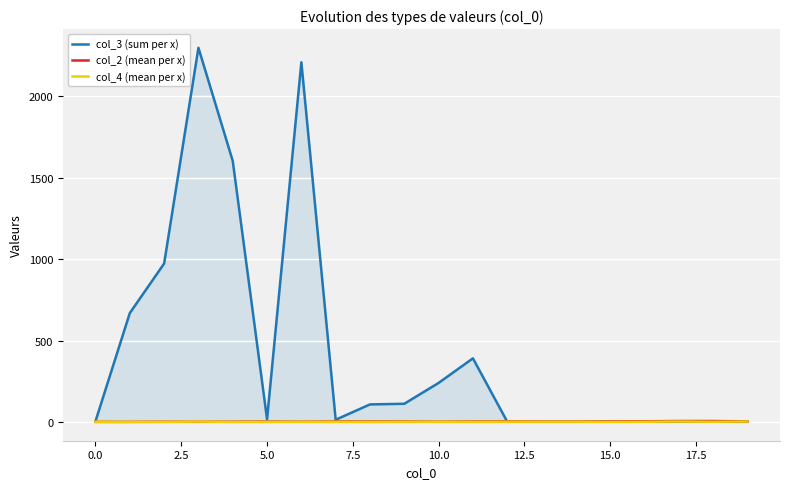

Does the chart display data point markers on the line(s)?

No